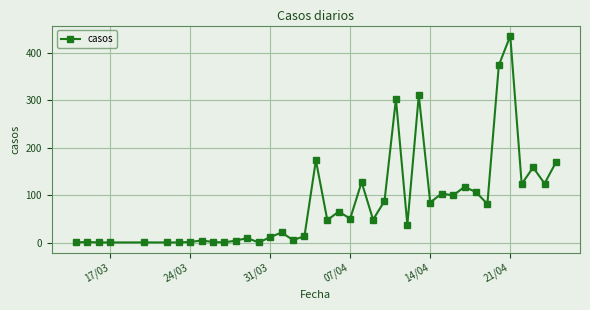

What is the average value?

83